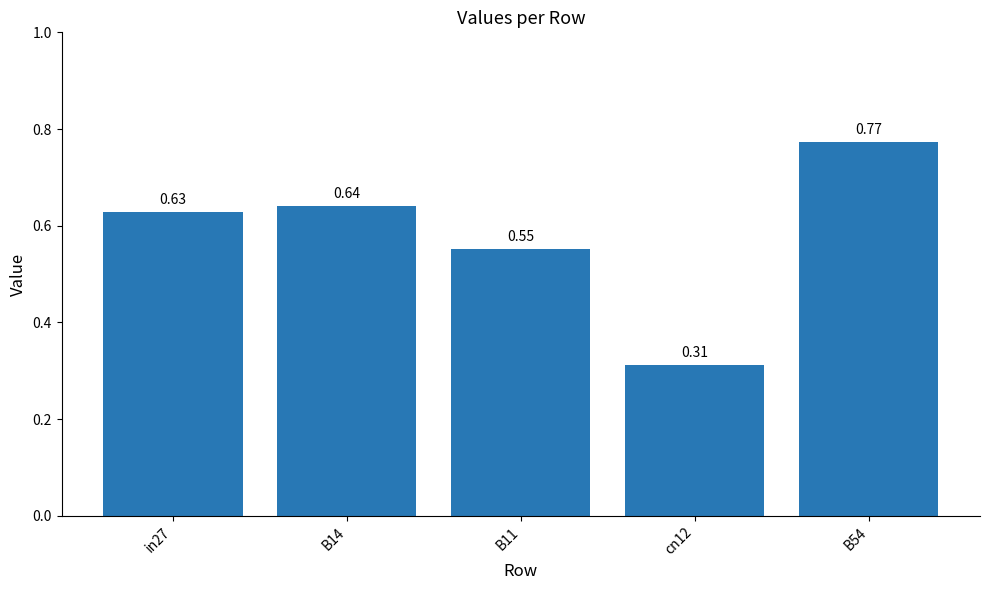

What position from the right is B14?

4